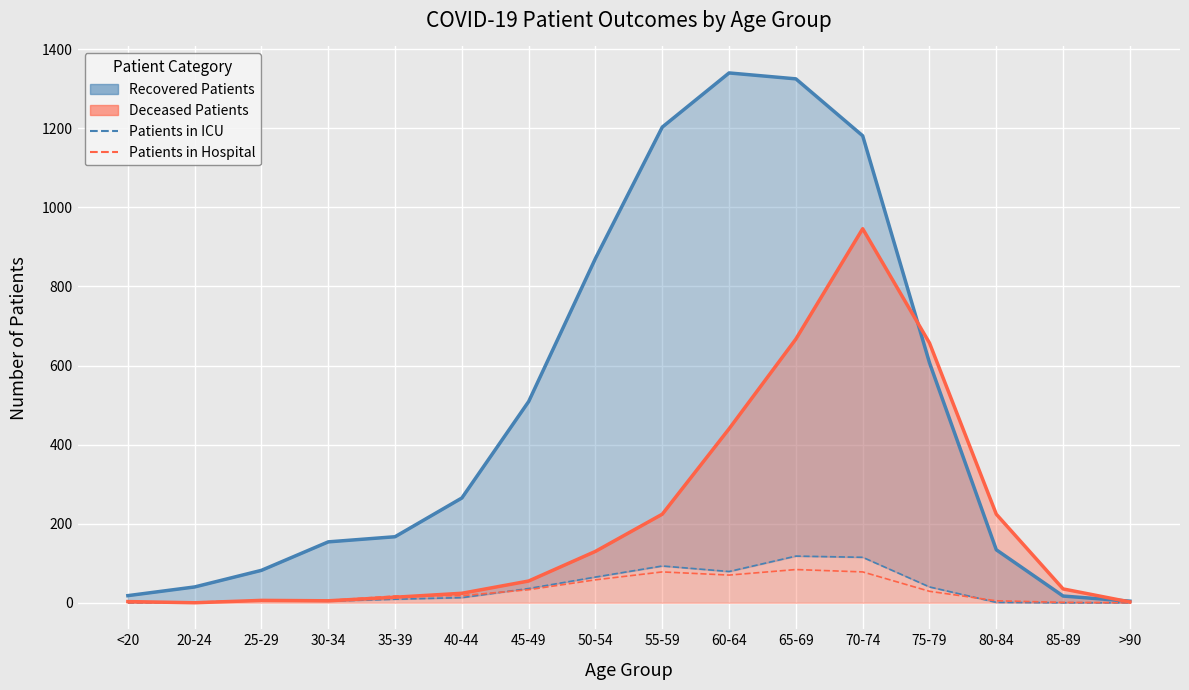

Rank the series by their maximum value, from highest to lowest.

recovered_patients, deceased_patients, patients_in_icu, patients_in_hospital